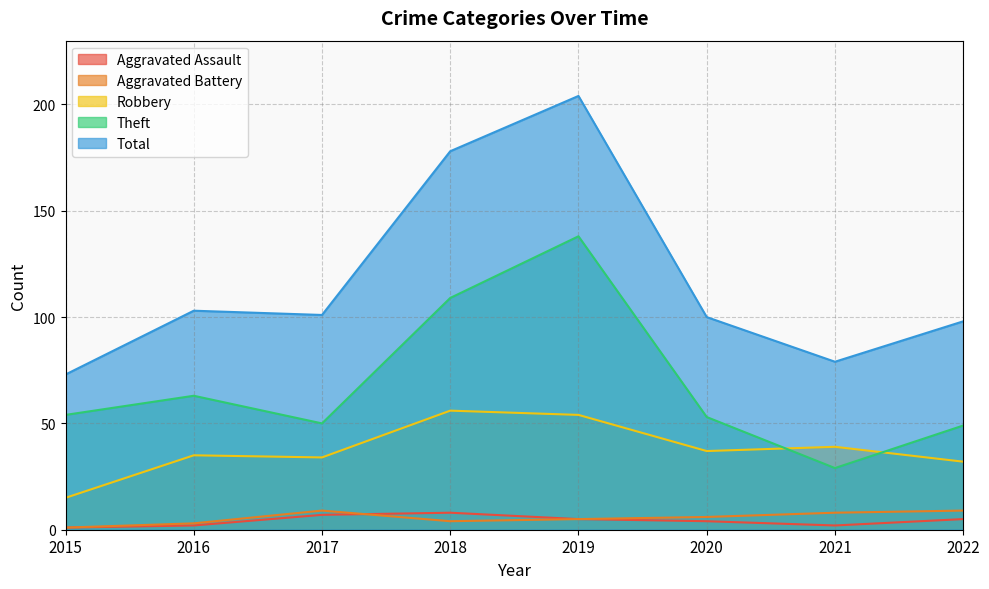

Does the chart have visible grid lines?

Yes